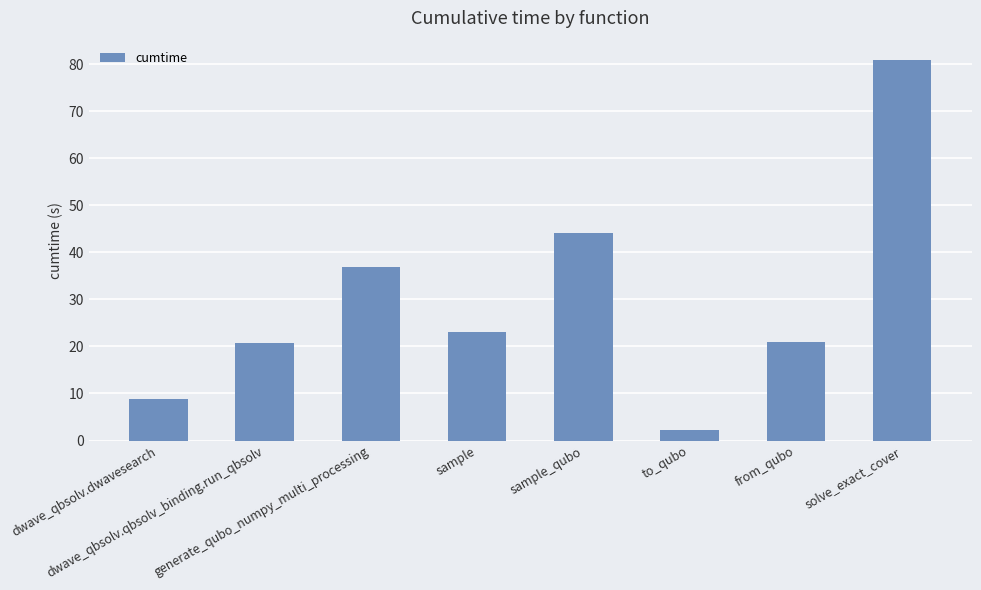

Which label corresponds to the largest value in the chart?

solve_exact_cover